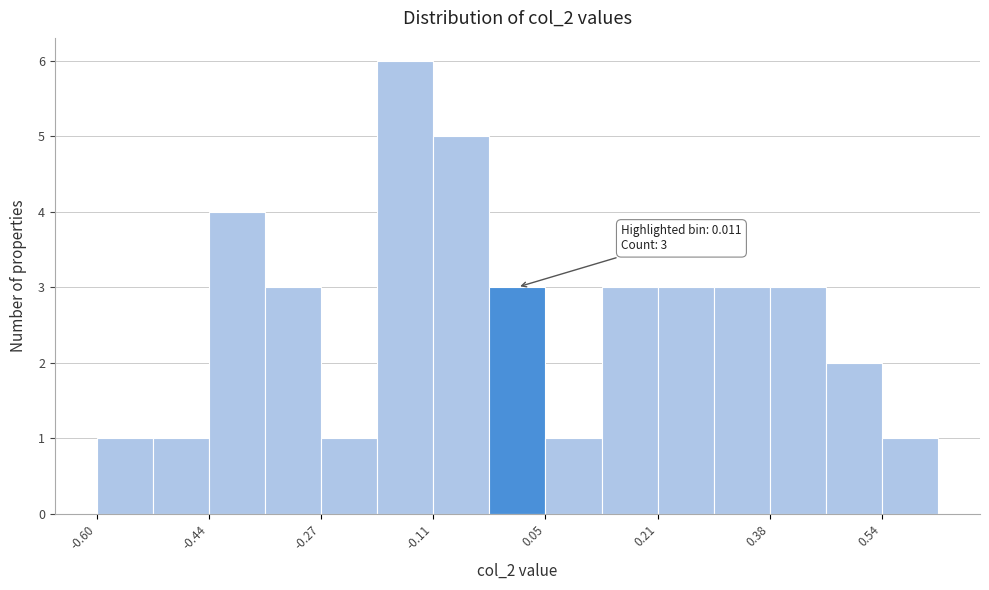

Which range on the x-axis has the tallest bar?

-0.20 to -0.12